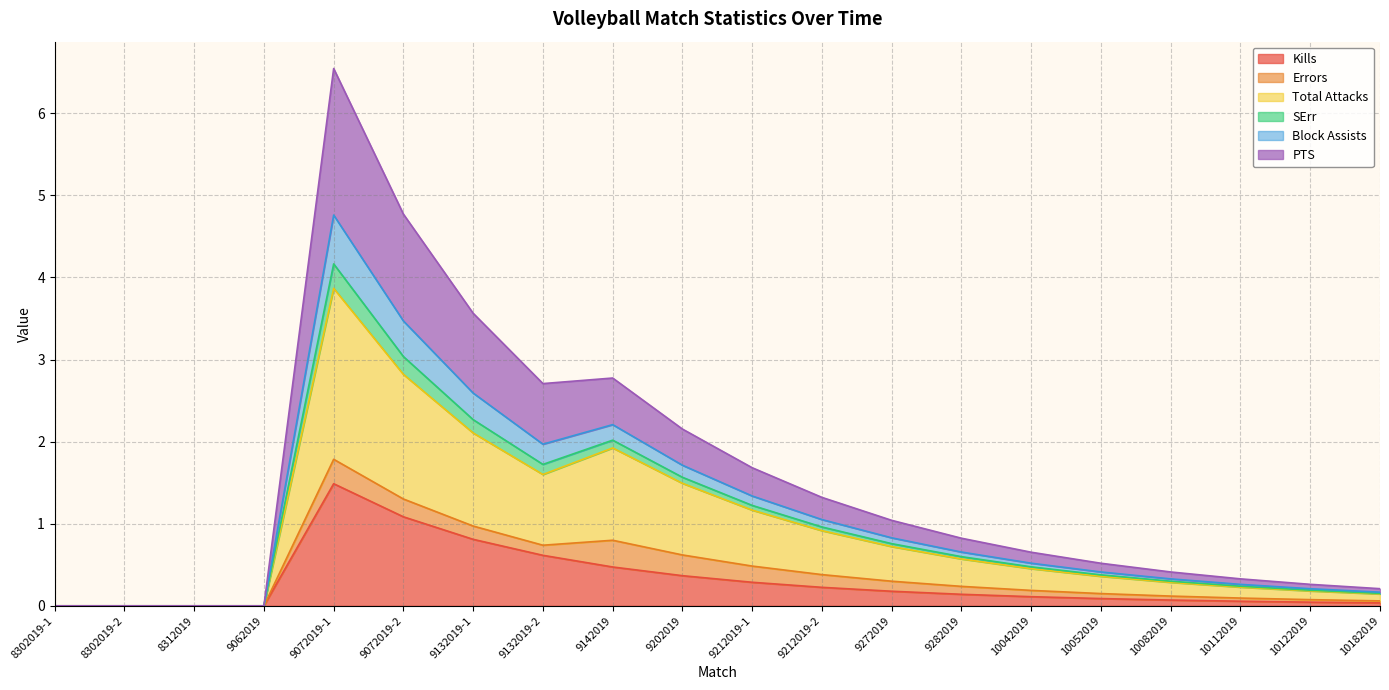

The value of PTS at 9212019-1 is 1.9. True or false?

False